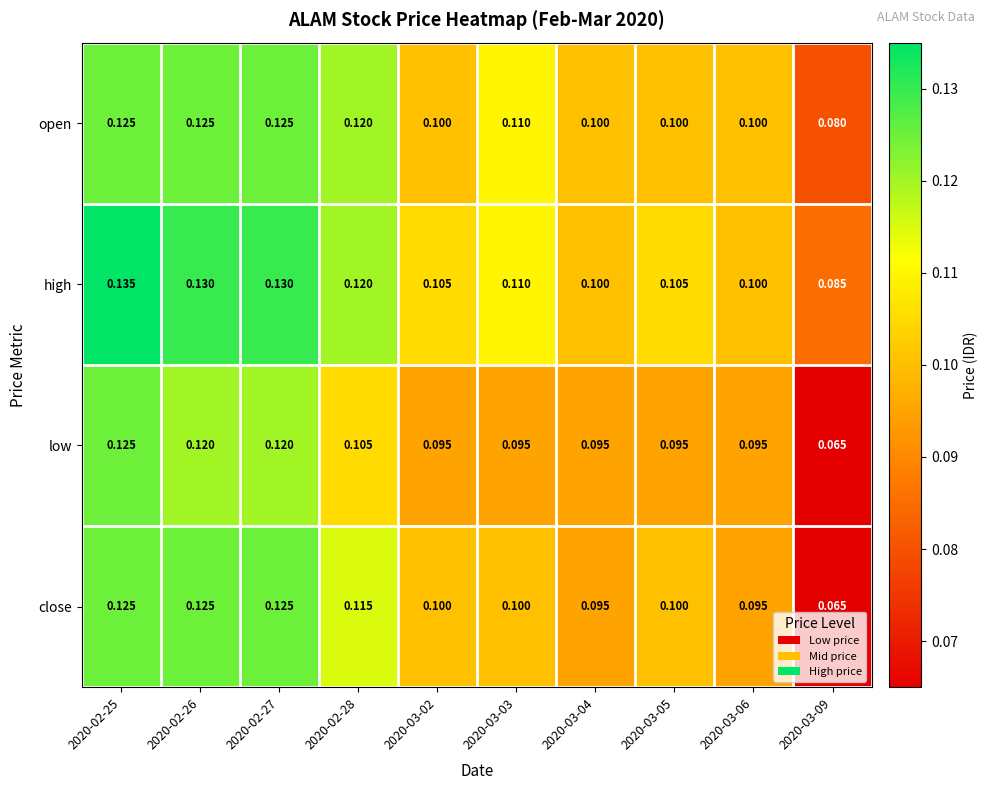

Rank the series by their average value, from lowest to highest.

low, close, open, high